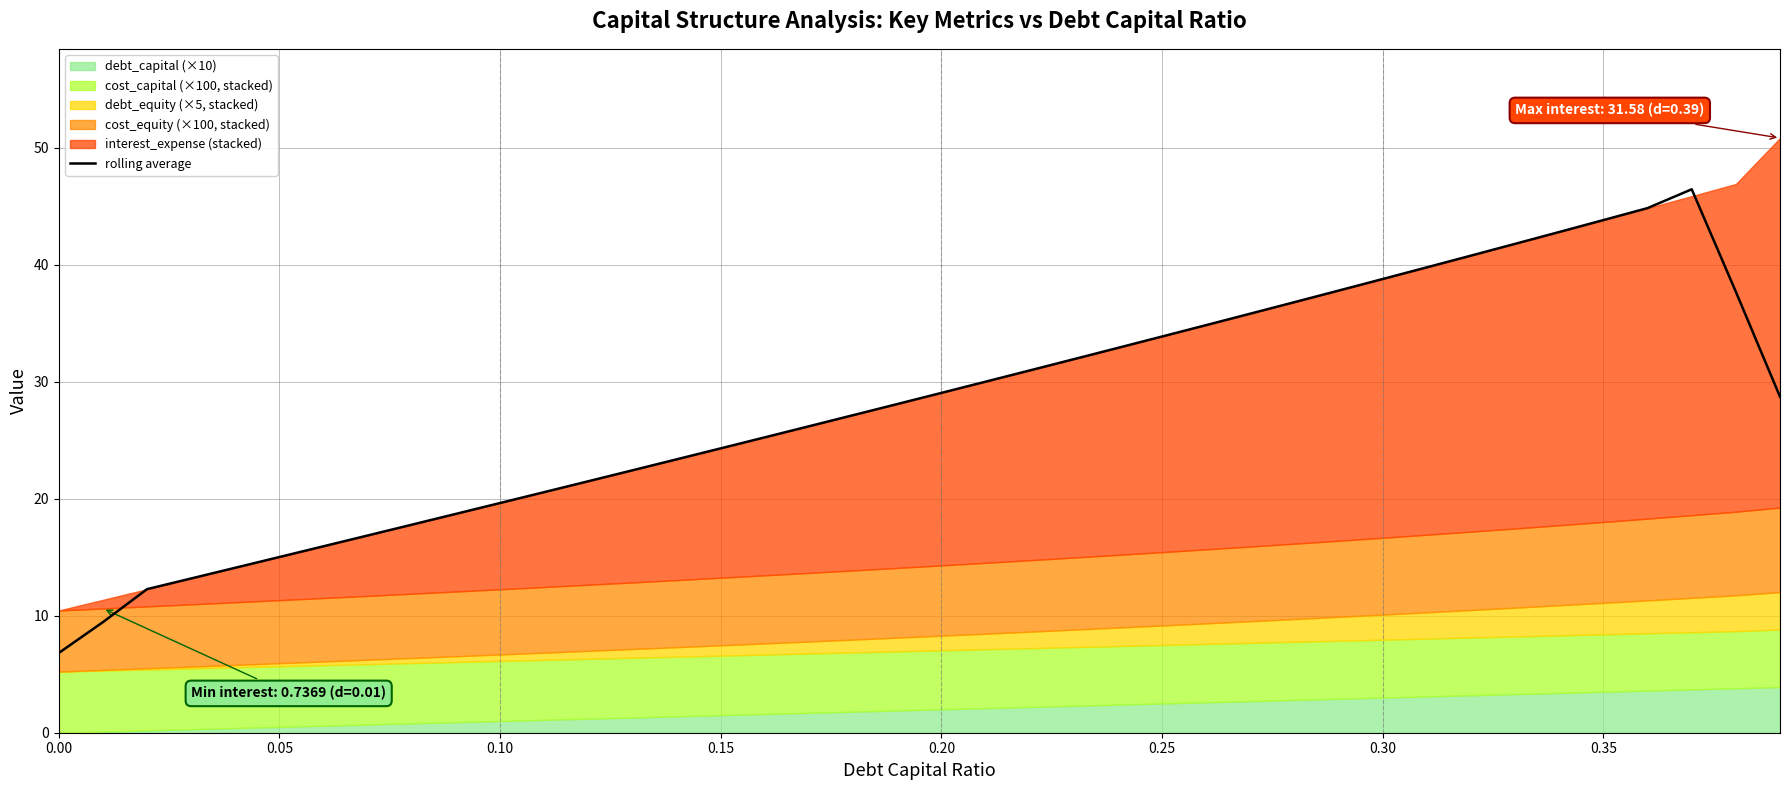

True or false: there are more than 0 points higher than both neighbors.

True